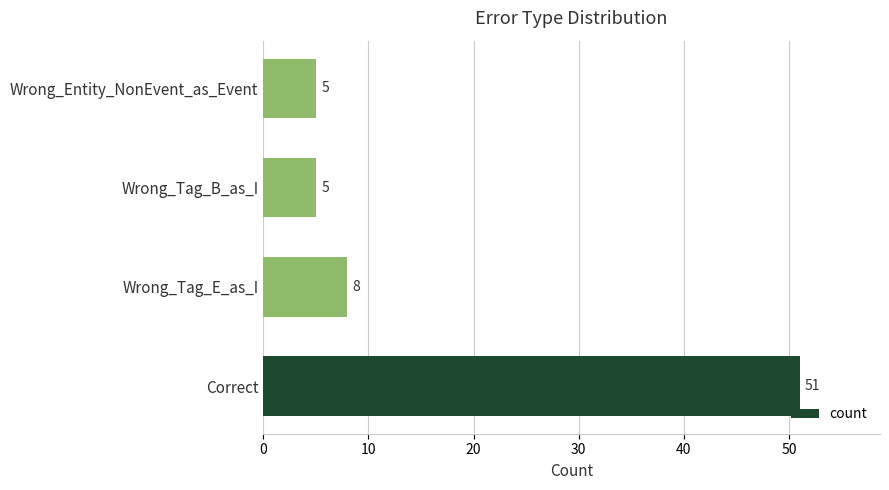

Where is the data nearest to the value 28?

Wrong_Tag_E_as_I